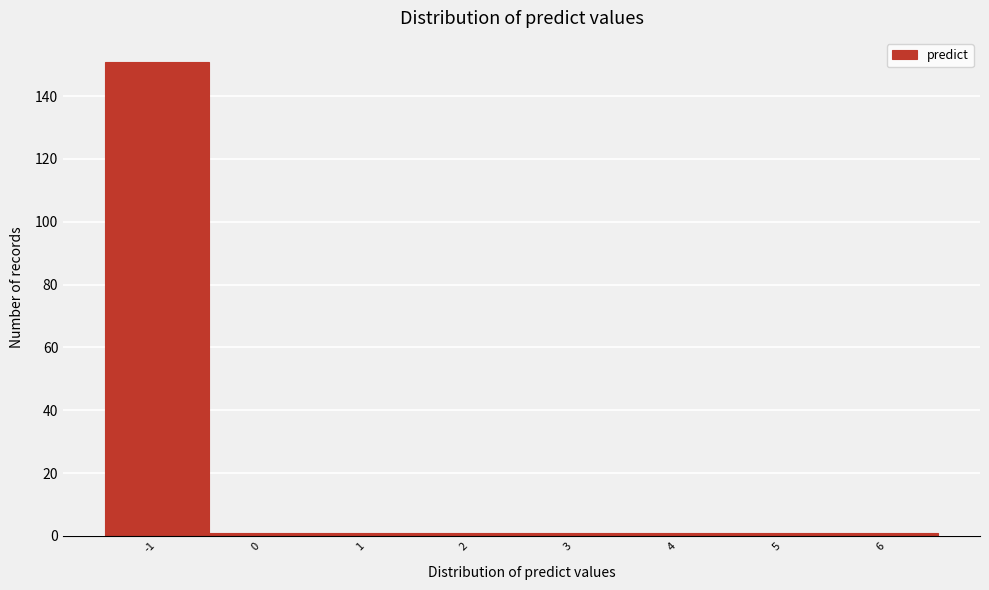

Reading left to right, transcribe this chart: for each bar, give the range it covers on the x-axis and its height. The values are not printed on the chart, so give them approximately, as read against the axis.

-1.5 to -0.5: 152
-0.5 to 0.5: under 2
0.5 to 1.5: under 2
1.5 to 2.5: under 2
2.5 to 3.5: under 2
3.5 to 4.5: under 2
4.5 to 5.5: under 2
5.5 to 6.5: under 2